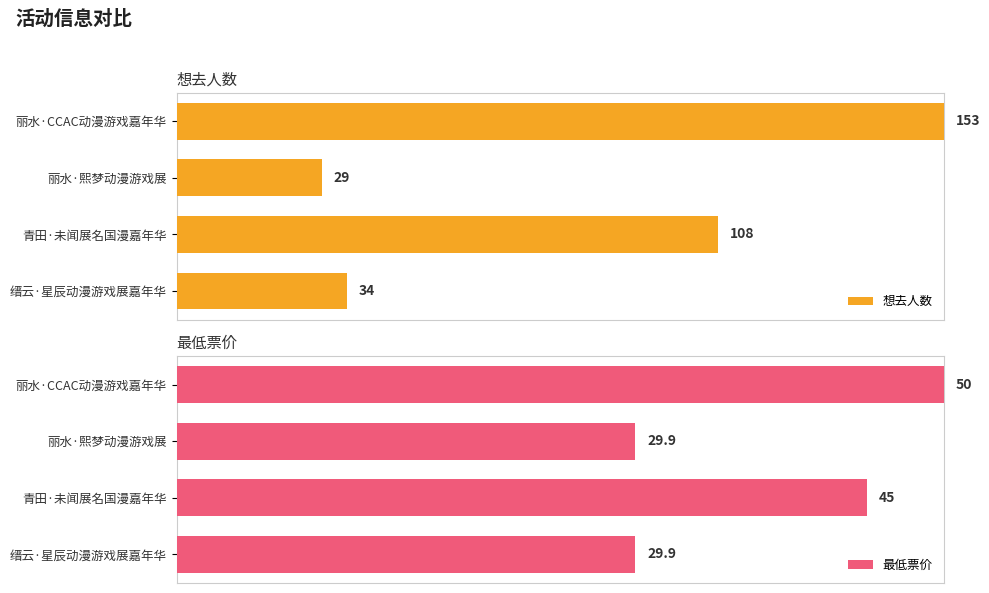

Is the value of 想去人数 at 60 greater than the value of 最低票价 at 20?

No